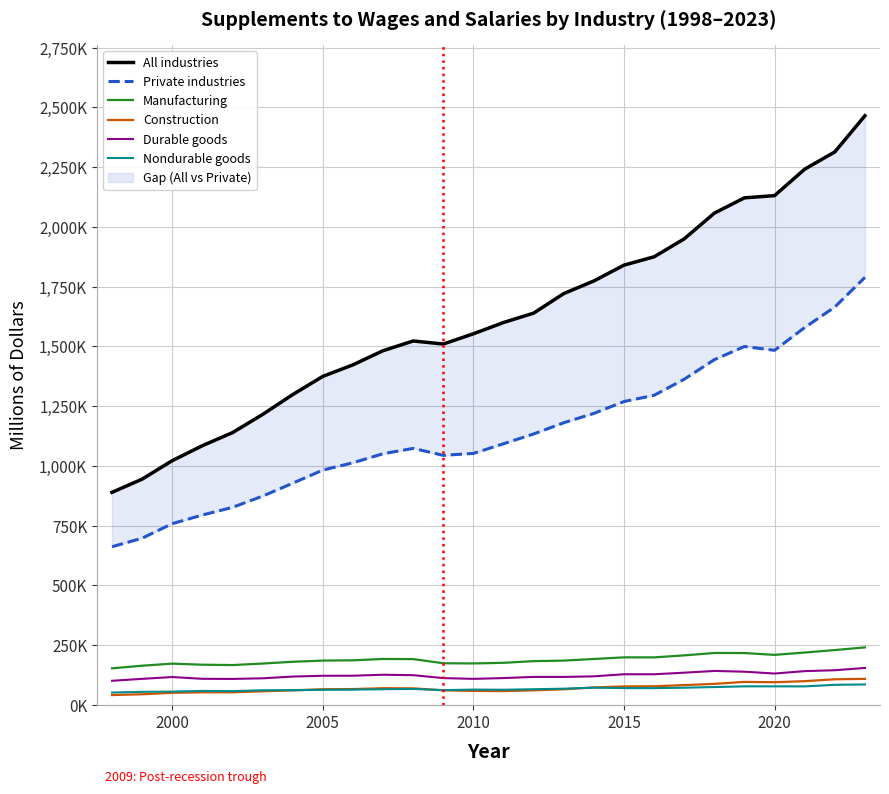

What is the highest value of the Private industries series?

1788772